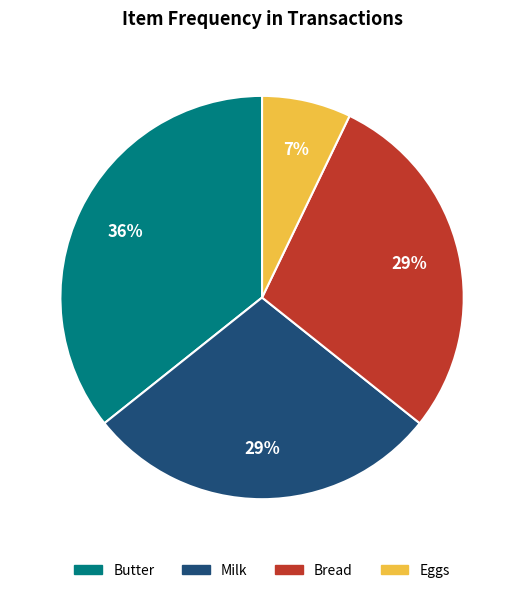

To the nearest percent, what is the difference between the largest and smallest slice percentages?

29%